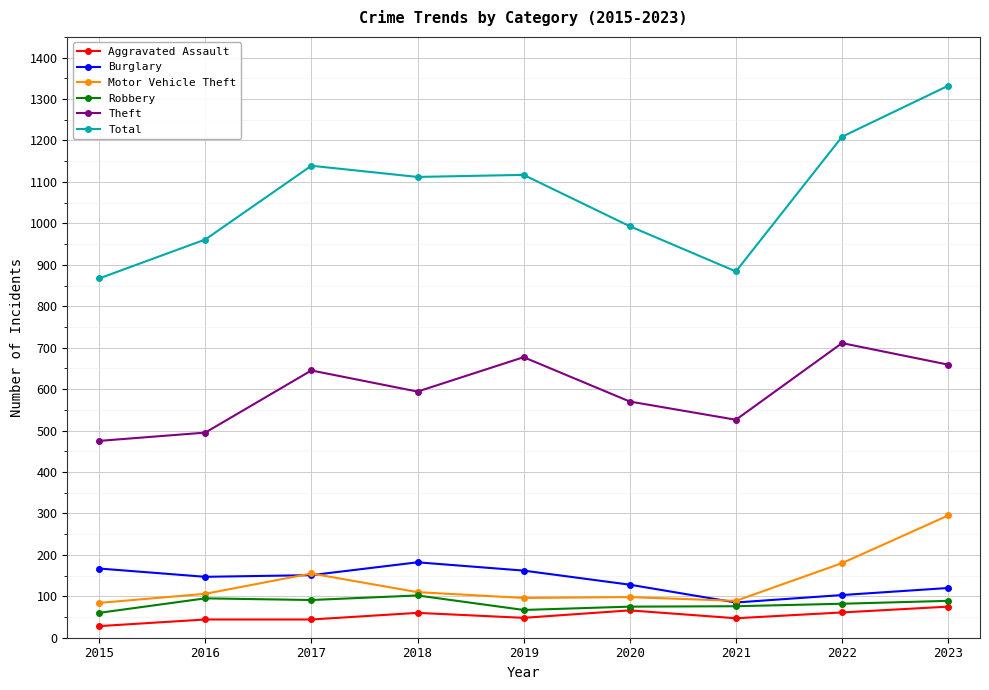

What is the greatest value displayed?

1332